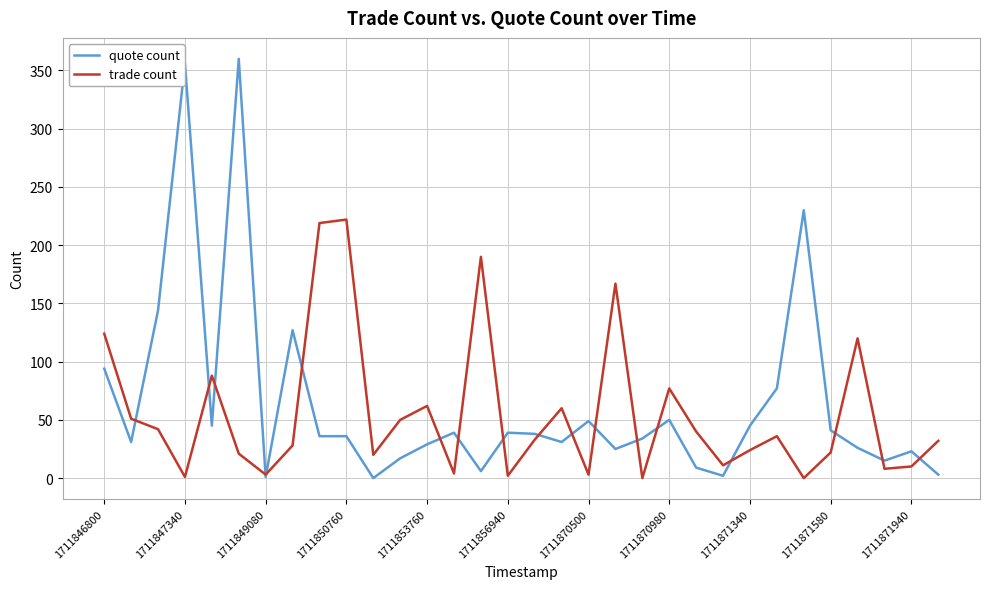

Which series has the largest range (max minus min)?

quote count